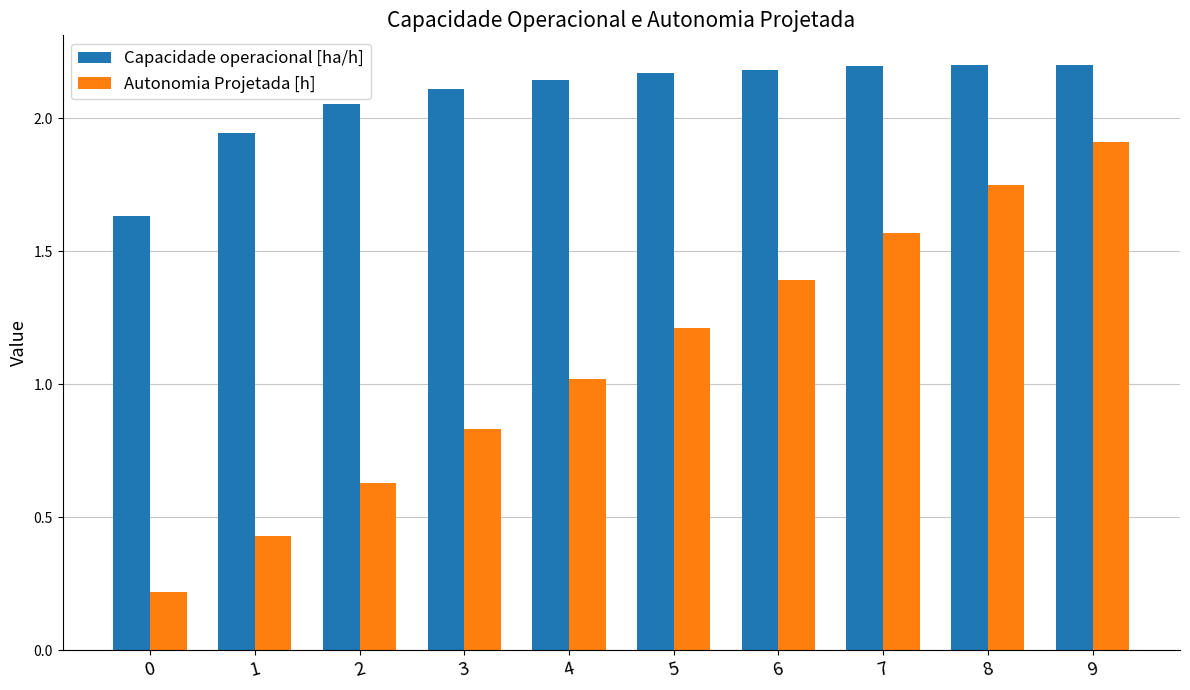

List the series in order of their peak value, highest first.

Capacidade operacional [ha/h], Autonomia Projetada [h]